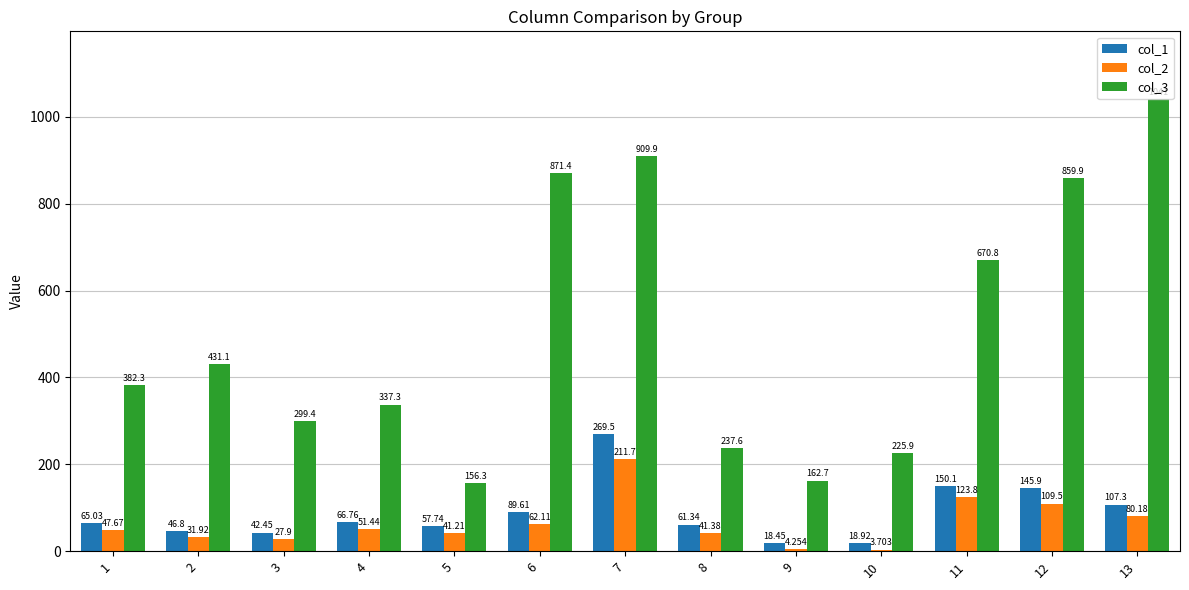

What is the spread (max minus min) of values at 12?

750.3